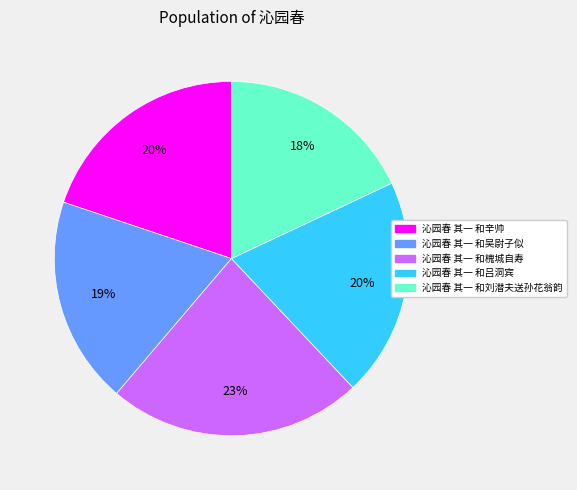

Combined, do 沁园春 其一 和吕洞宾 and 沁园春 其一 和刘潜夫送孙花翁韵 account for over 50%?

No